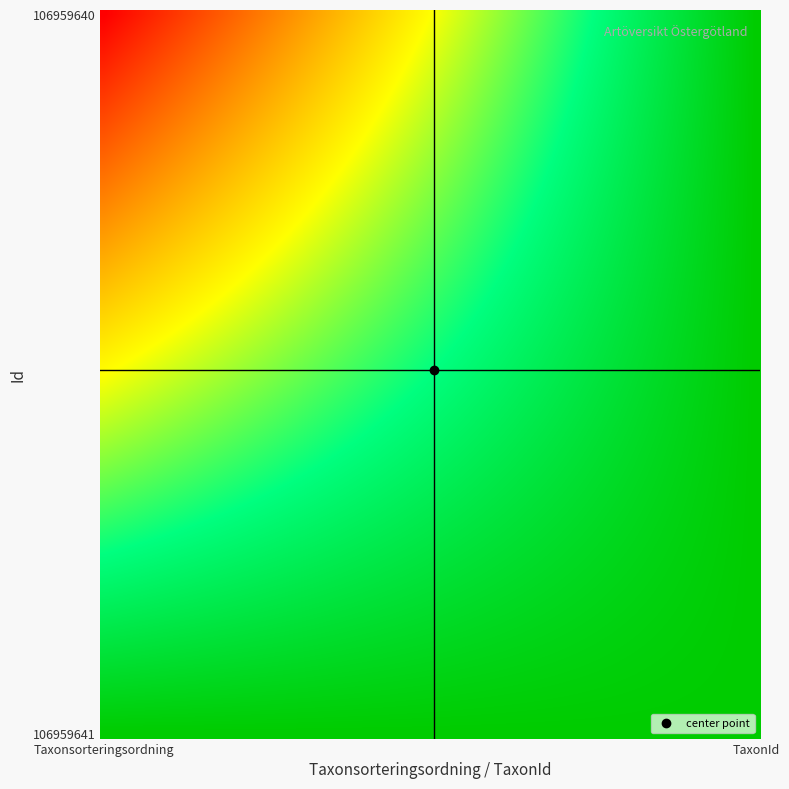

Reading right to left, list all the values displayed in this chart.

106959641: 1=107008	0=220320
106959640: 1=220299	0=106964